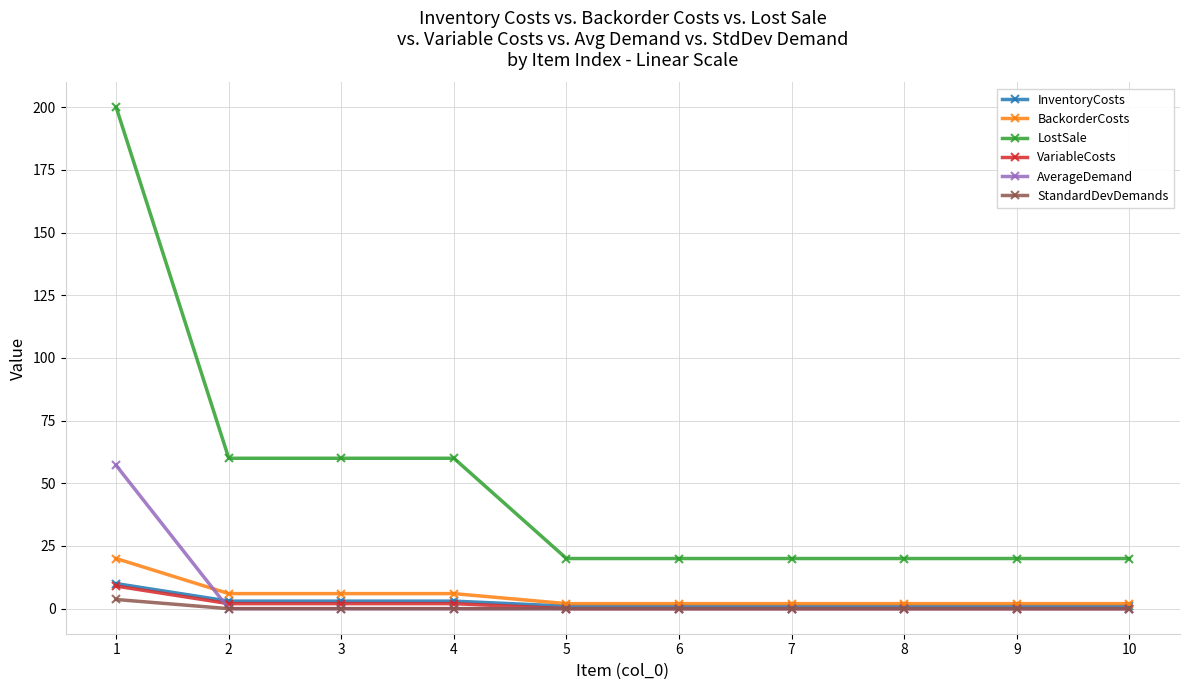

The value of StandardDevDemands at 9 is 0.0. True or false?

True